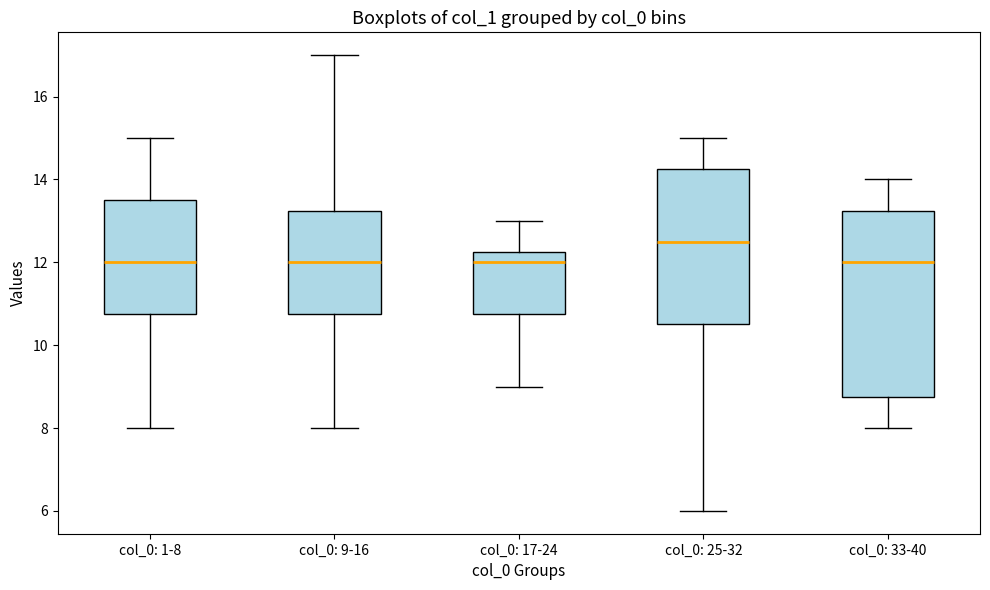

Reading left to right, transcribe this box plot: for each box, give where its median line is, the range the box spans, and where its two whiskers end, as read against the y-axis. The values are not printed on the chart, so give them approximately, as read against the axis.

col_0: 1-8: median 12.0, box 10.8 to 13.6, whiskers 8.0 to 15.0
col_0: 9-16: median 12.0, box 10.8 to 13.2, whiskers 8.0 to 17.0
col_0: 17-24: median 12.0, box 10.8 to 12.2, whiskers 9.0 to 13.0
col_0: 25-32: median 12.6, box 10.6 to 14.2, whiskers 6.0 to 15.0
col_0: 33-40: median 12.0, box 8.8 to 13.2, whiskers 8.0 to 14.0